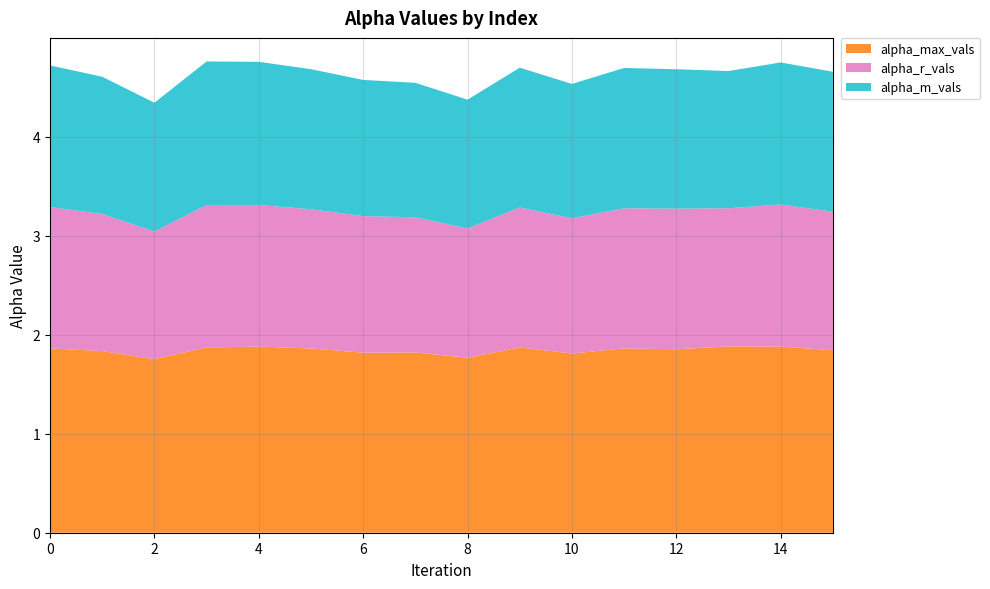

Reading left to right, extract all data points from this chart.

alpha_max_vals: 0=1.9	1=1.8	2=1.8	3=1.9	4=1.9	5=1.9	6=1.8	7=1.8	8=1.8	9=1.9	10=1.8	11=1.9	12=1.9	13=1.9	14=1.9	15=1.8
alpha_r_vals: 0=1.4	1=1.4	2=1.3	3=1.4	4=1.4	5=1.4	6=1.4	7=1.4	8=1.3	9=1.4	10=1.4	11=1.4	12=1.4	13=1.4	14=1.4	15=1.4
alpha_m_vals: 0=1.4	1=1.4	2=1.3	3=1.4	4=1.4	5=1.4	6=1.4	7=1.4	8=1.3	9=1.4	10=1.4	11=1.4	12=1.4	13=1.4	14=1.4	15=1.4